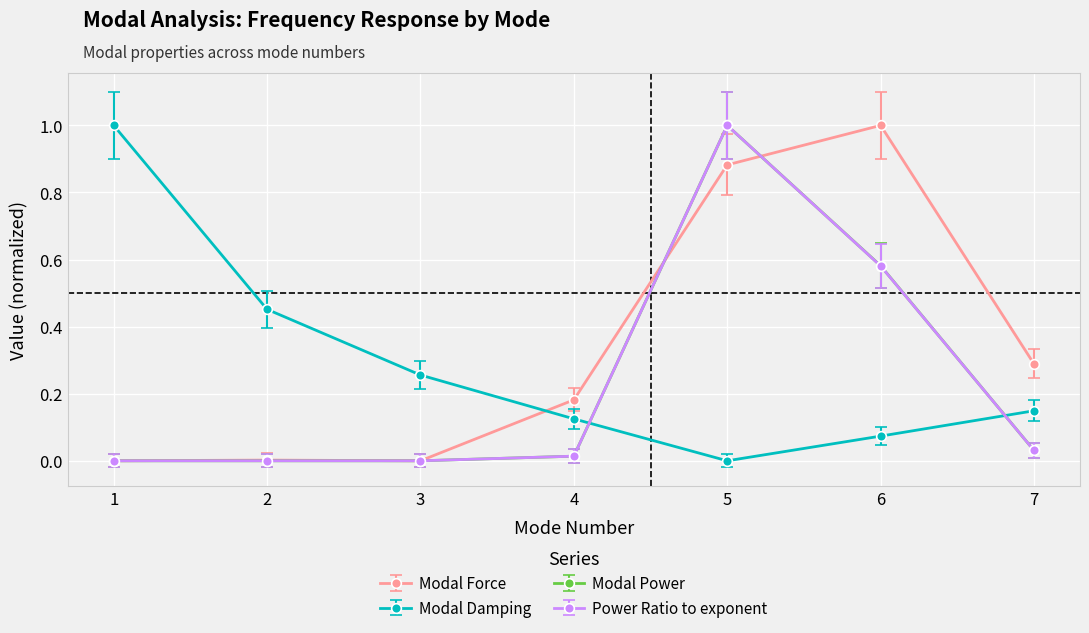

At which category is the sum across all series the highest?

5